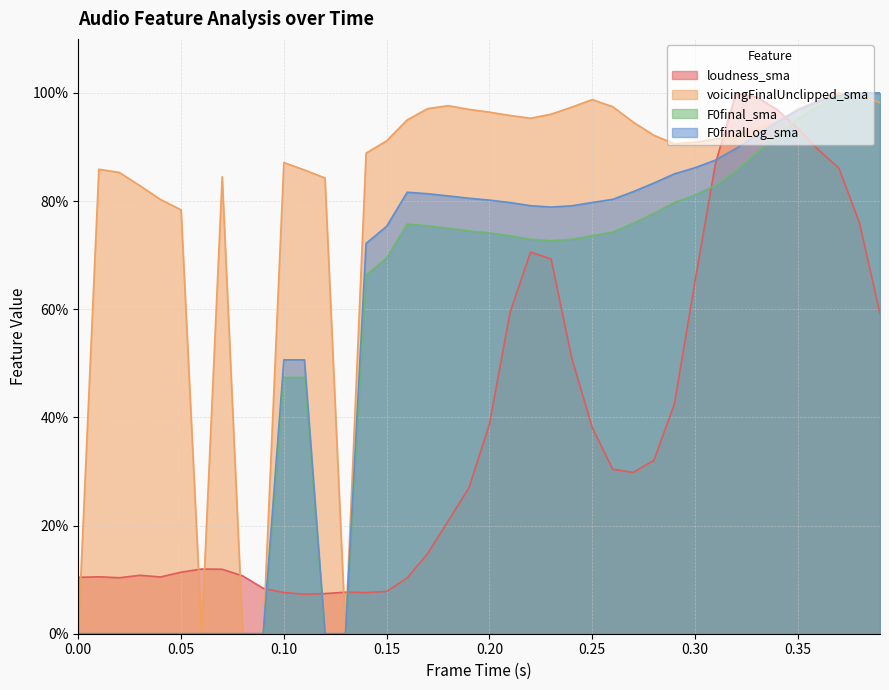

What is the difference between the maximum and minimum values in the voicingFinalUnclipped_sma series?

1.0